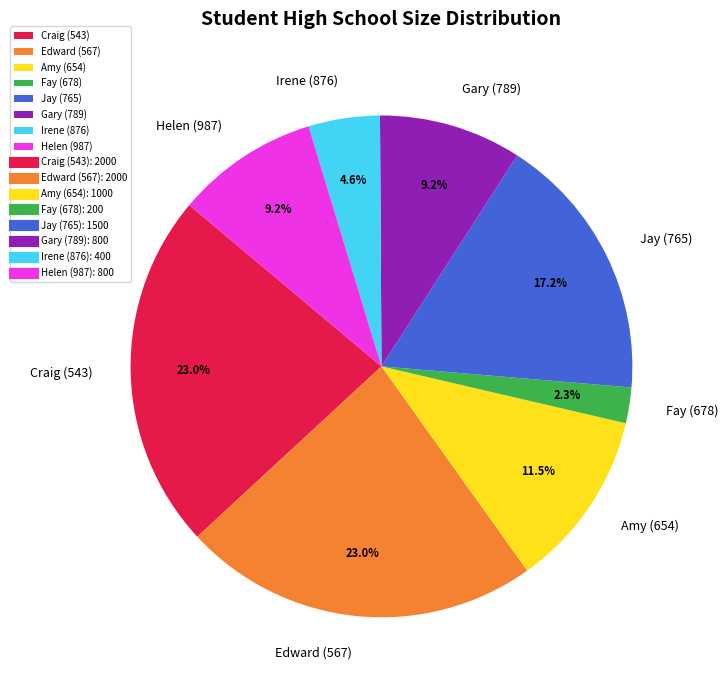

Which slice is the smallest?

Fay (678)